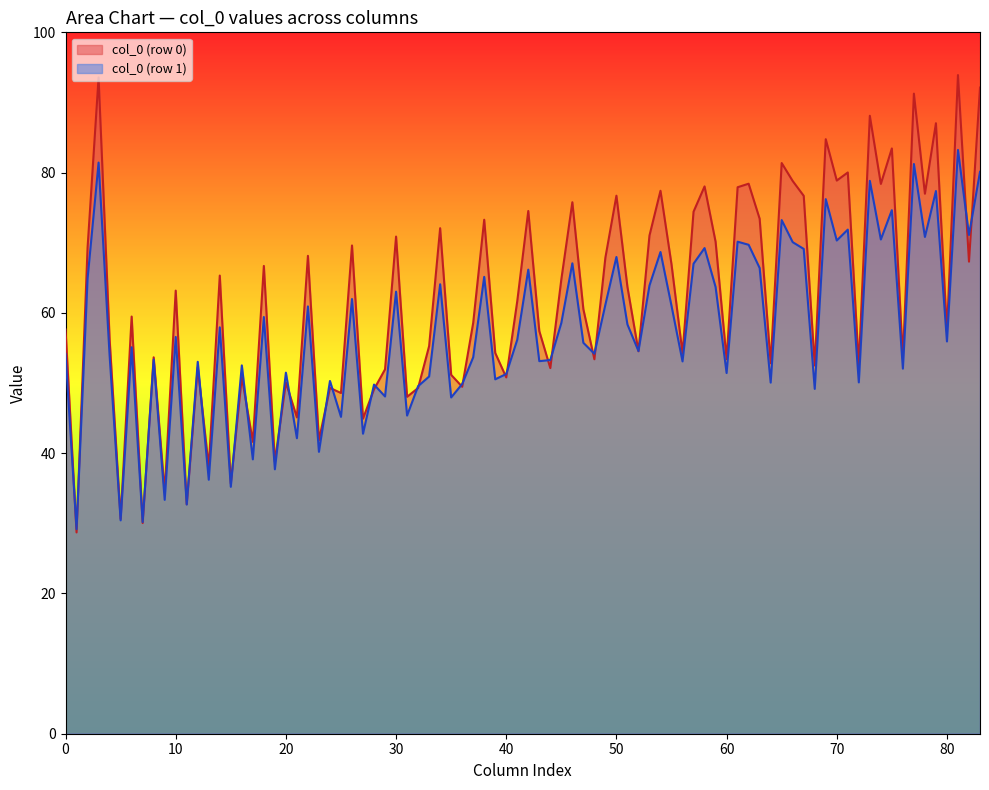

Which series has the widest spread of values?

col_0 (row 0)